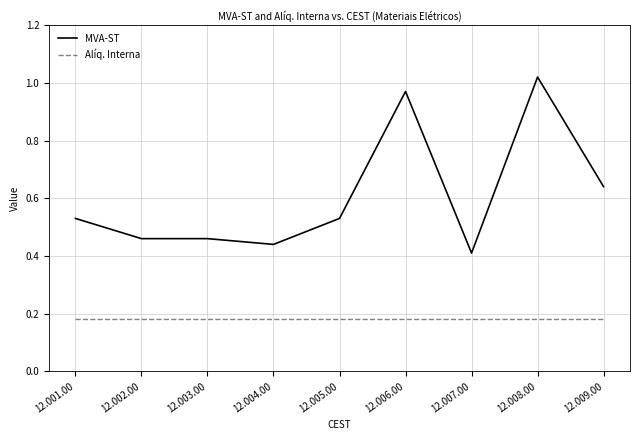

What position from the left is 12.006.00?

6